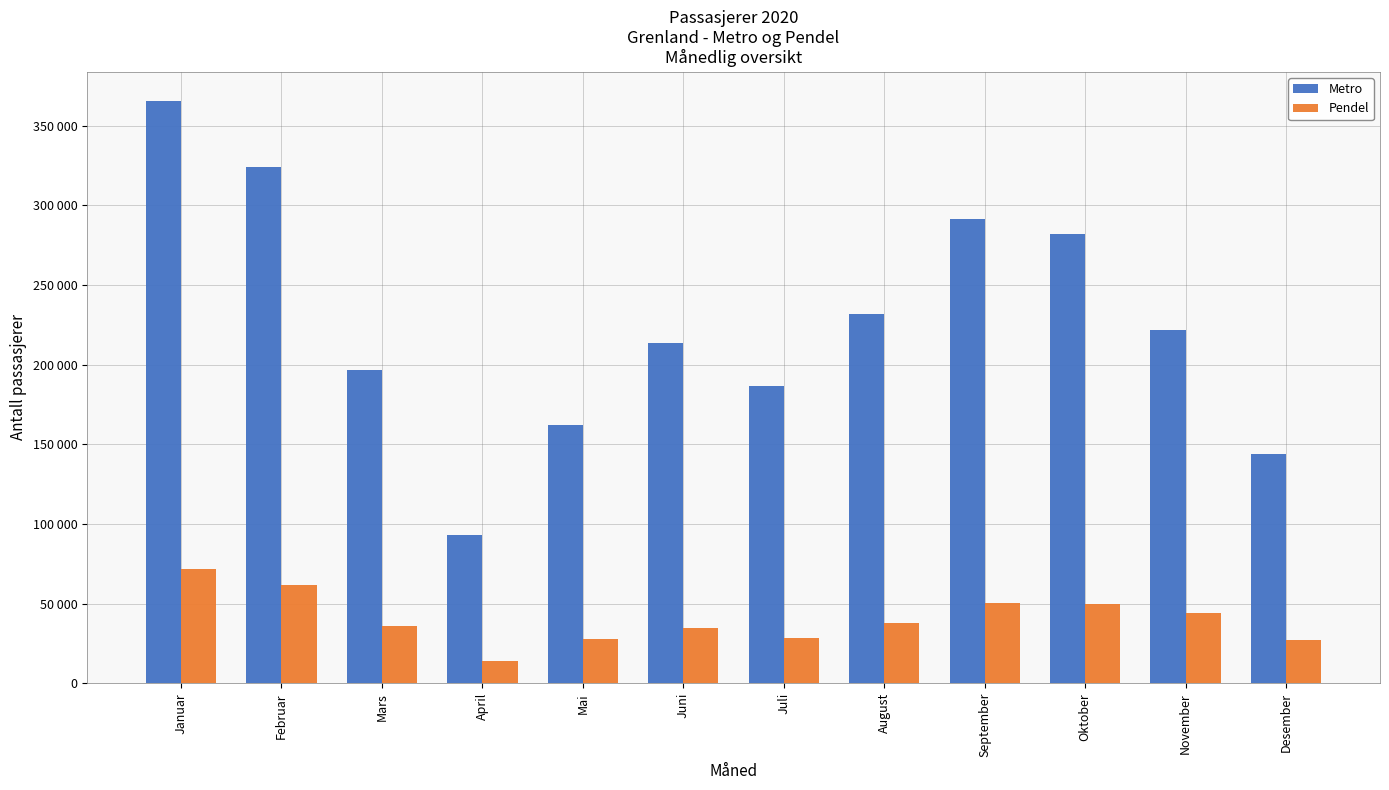

Between Desember and Februar, which is larger?

Februar